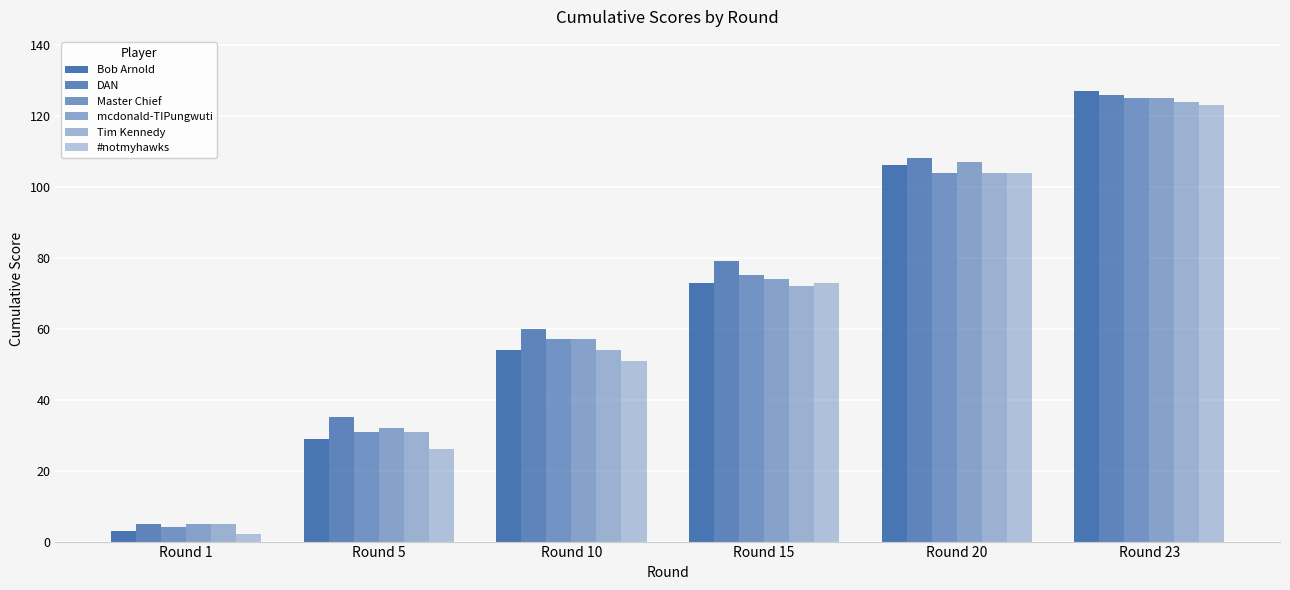

What is the average value of the DAN series?

69